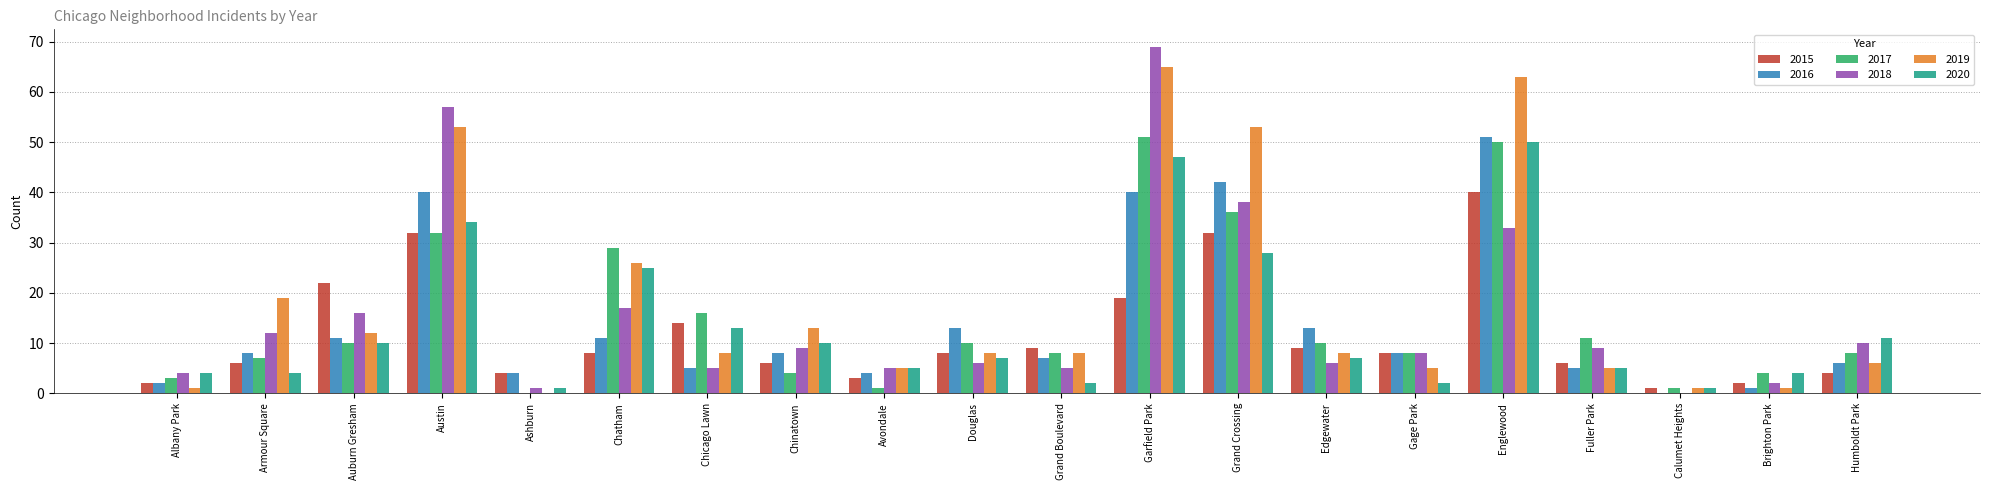

Which series has the widest spread of values?

2018